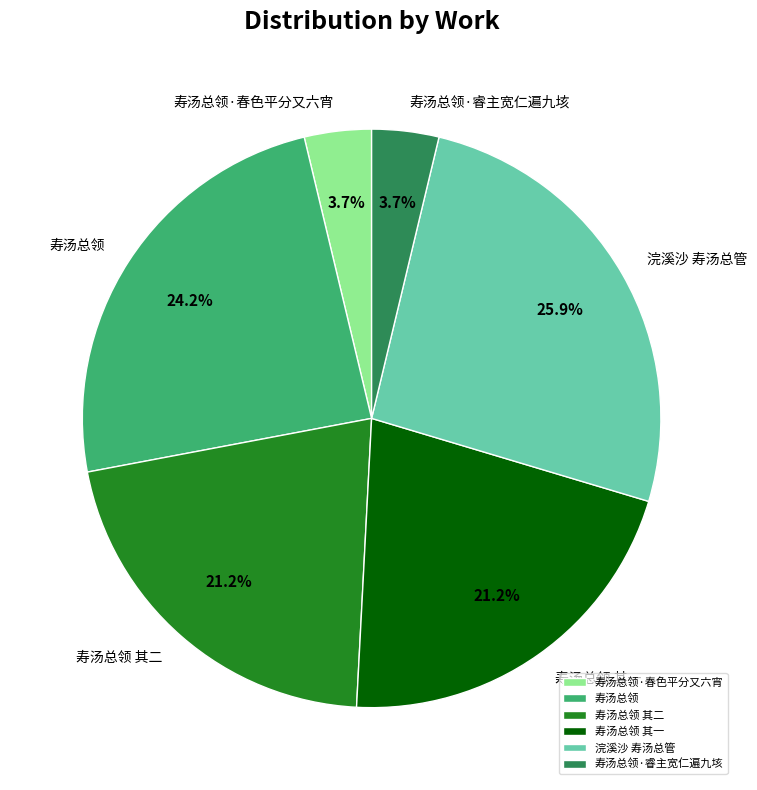

How many slices are in this pie chart?

6